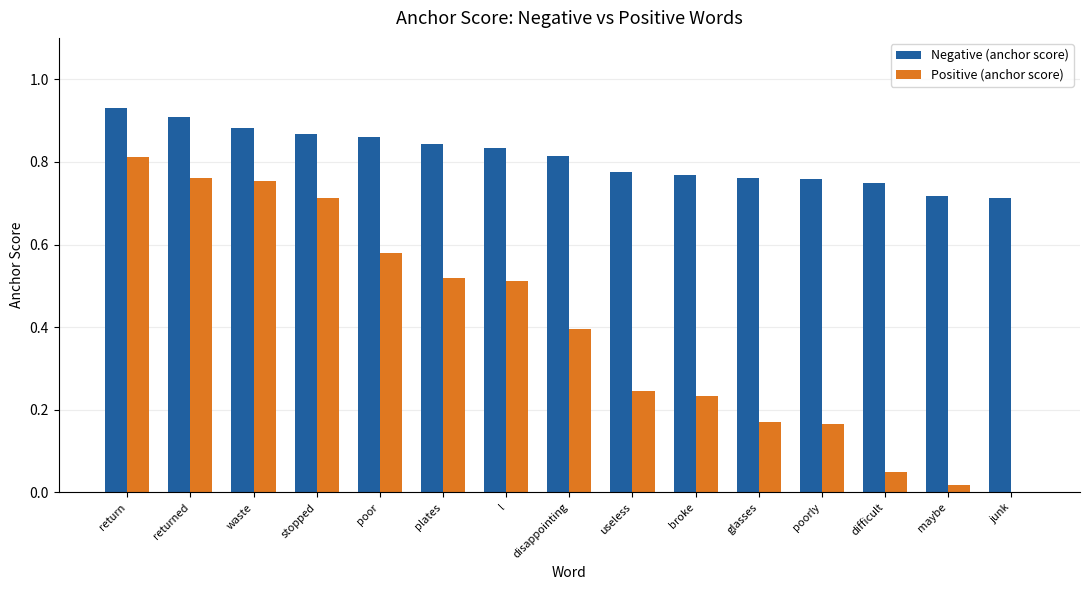

Which series changed the most between l and maybe?

Positive (anchor score)